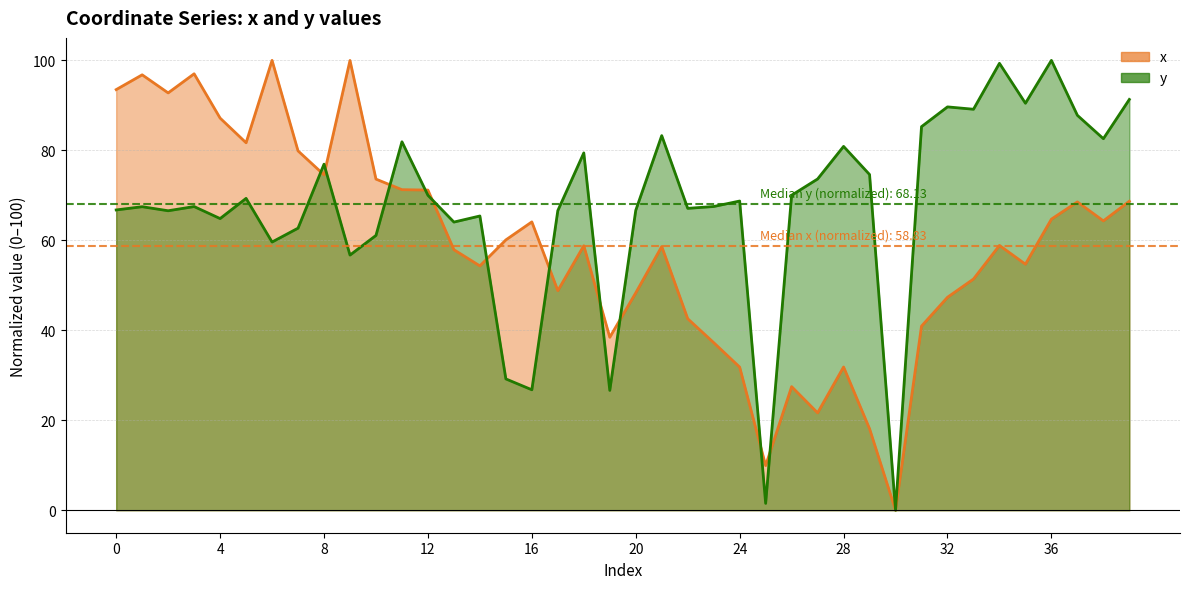

Rank the categories by x value from lowest to highest.

30, 25, 29, 27, 26, 24, 28, 23, 19, 31, 22, 32, 20, 17, 33, 14, 35, 13, 21, 18, 34, 15, 16, 38, 36, 37, 39, 12, 11, 10, 8, 7, 5, 4, 2, 0, 1, 3, 9, 6